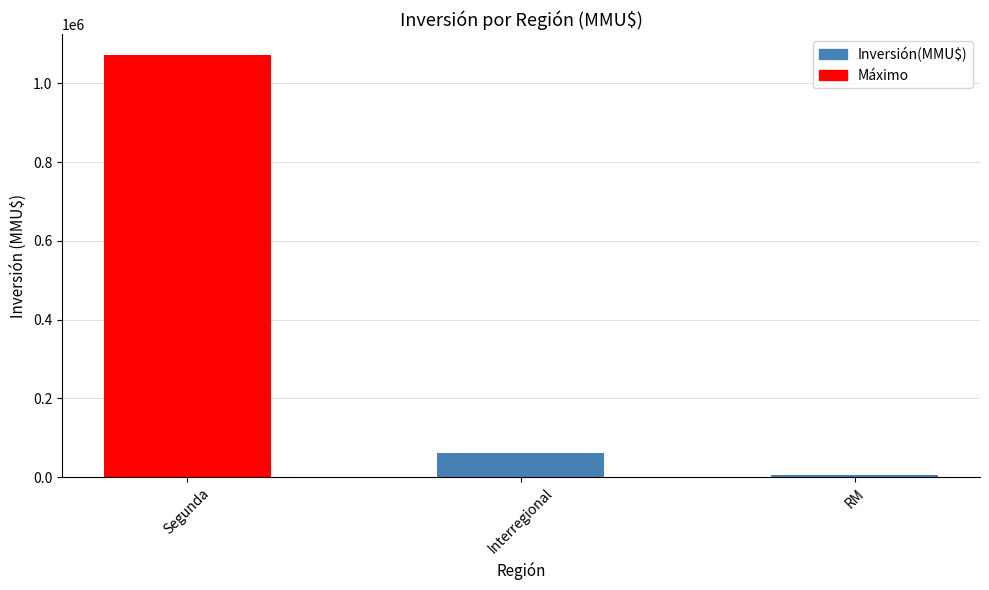

What is the sum of all values?

1136076